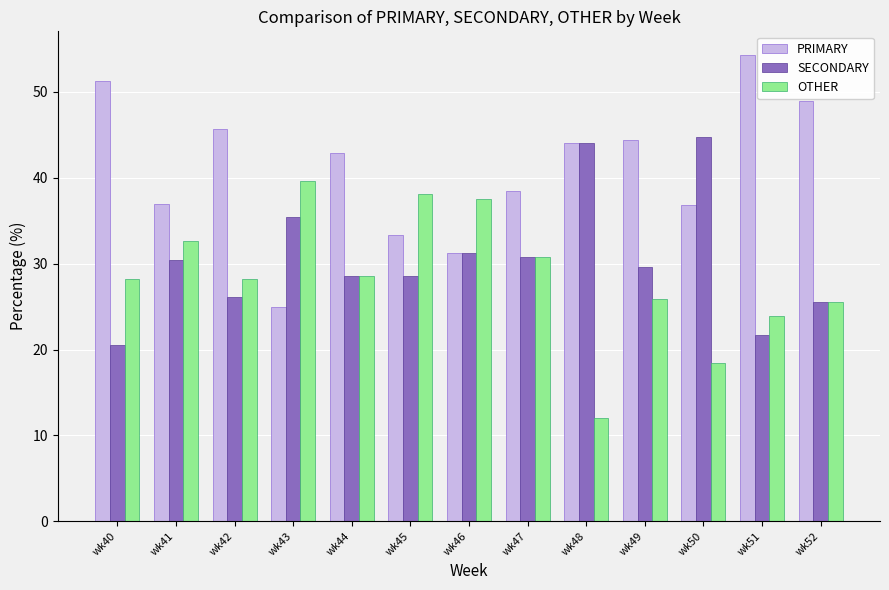

What is the approximate value of SECONDARY at wk48?

44.0